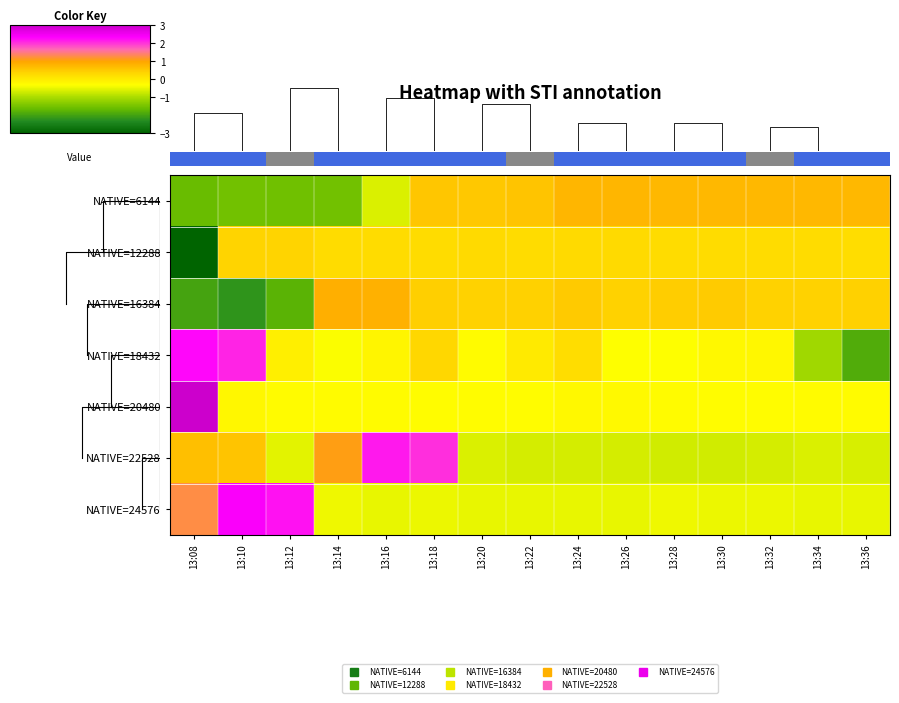

True or false: NATIVE=18432 has a value of -0.2 at 13:16.

True